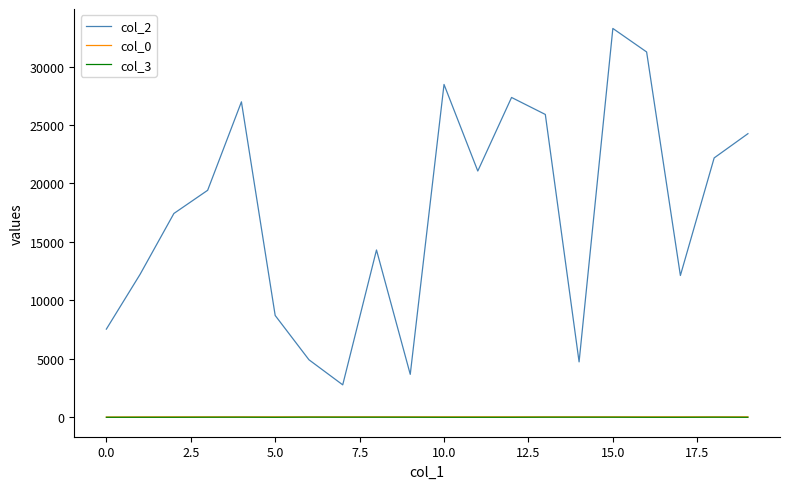

True or false: col_3 and col_2 intersect in this chart.

False